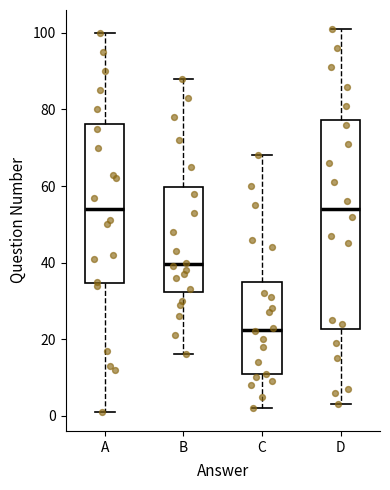

Reading left to right, read every box against the y-axis: the position of its median line, the range the box covers, and the ends of its whiskers. The values are not printed on the chart, so give them approximately, as read against the axis.

A: median 54, box 34 to 76, whiskers 2 to 100
B: median 40, box 32 to 60, whiskers 16 to 88
C: median 22, box 10 to 36, whiskers 2 to 68
D: median 54, box 22 to 78, whiskers 4 to 102